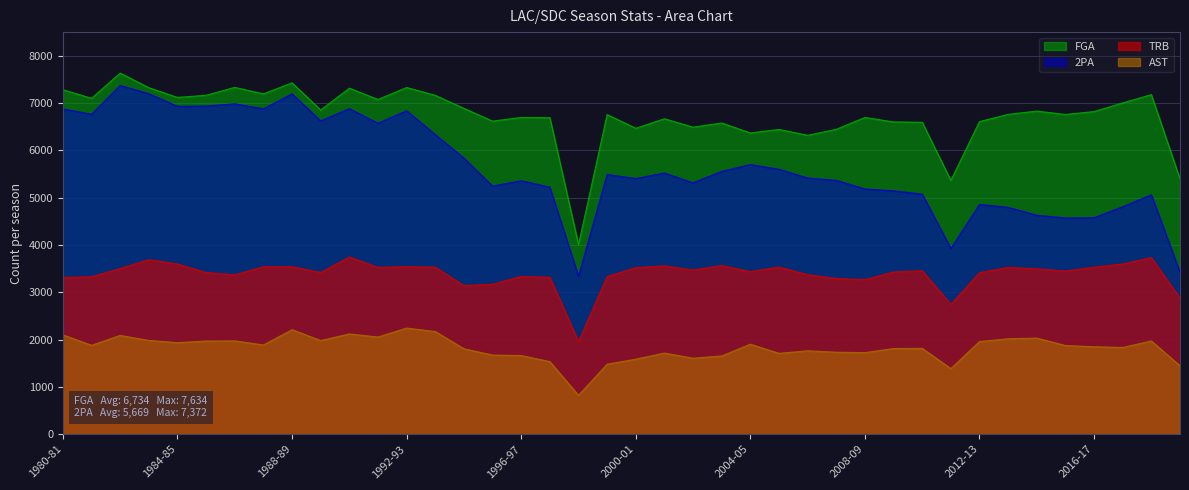

Rank the series by their average value, from lowest to highest.

AST, TRB, 2PA, FGA